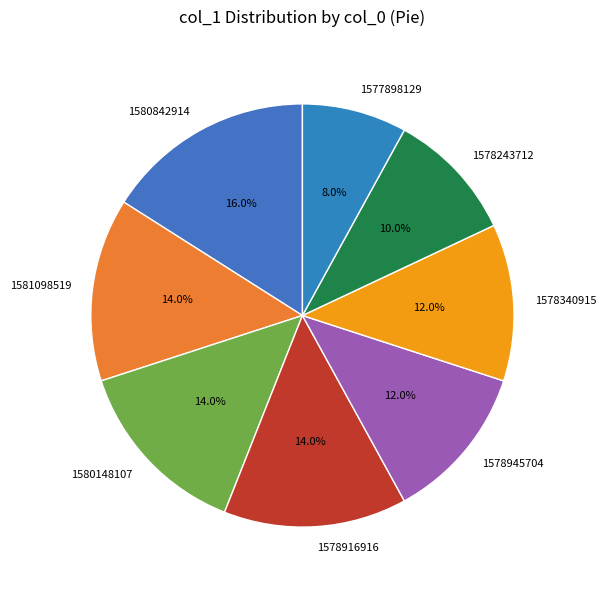

Count the number of slices in the pie.

8